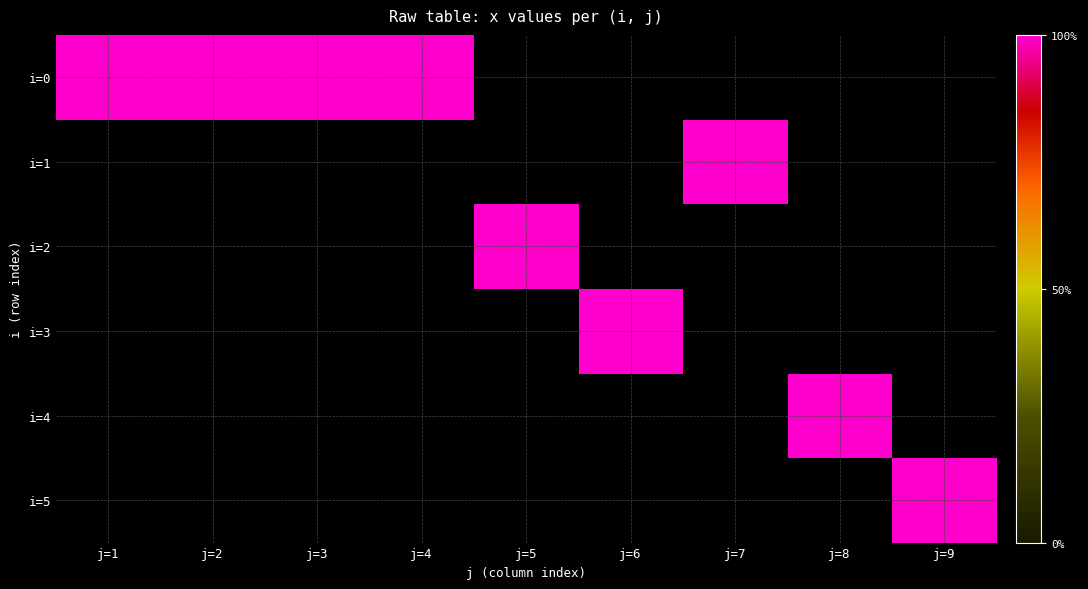

Rank the series by their maximum value, from lowest to highest.

0, 1, 2, 3, 4, 5